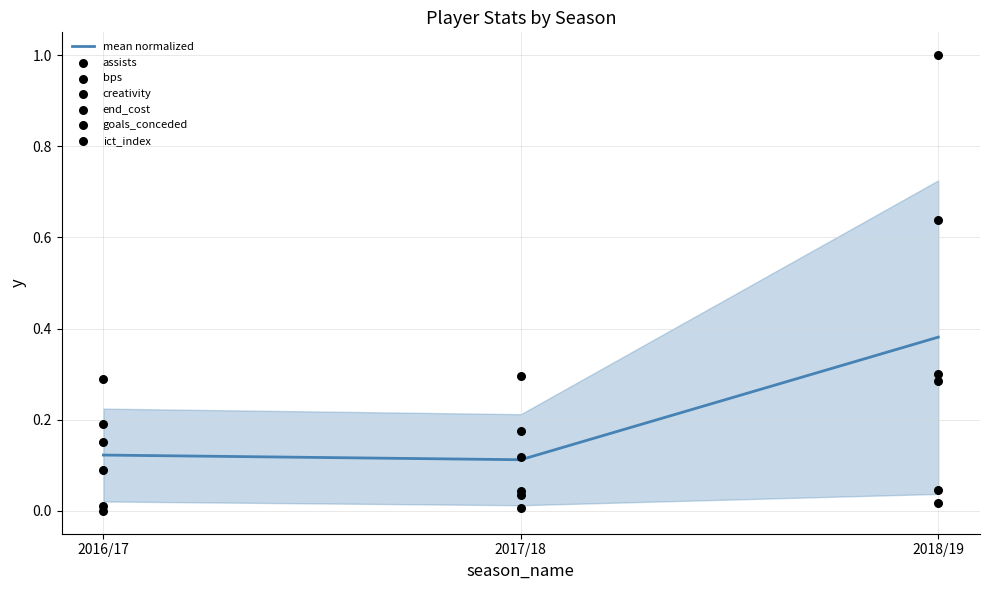

At how many categories does at least one series exceed 0?

3